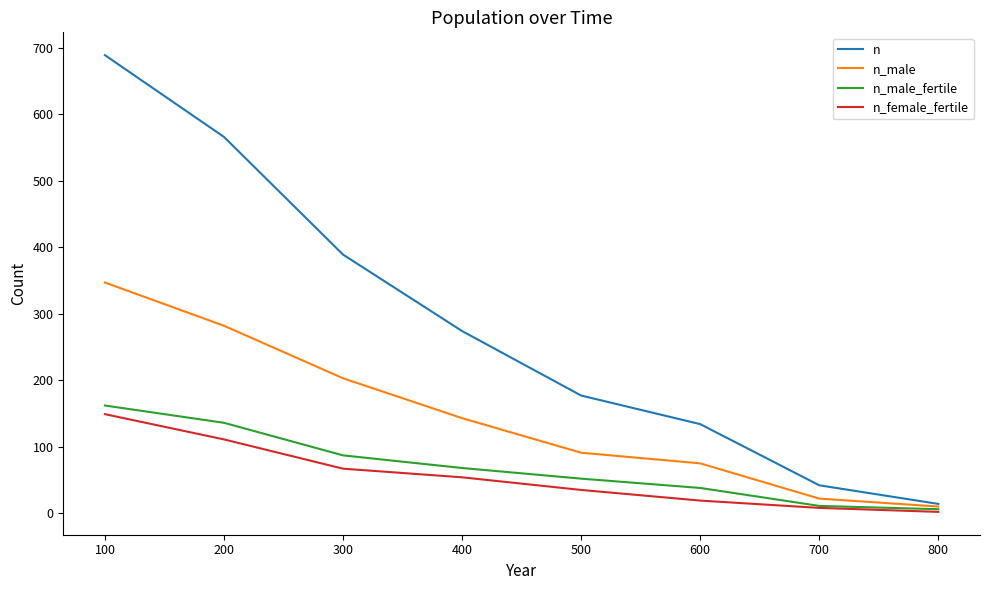

What is the difference between the maximum and minimum values in the n series?

675